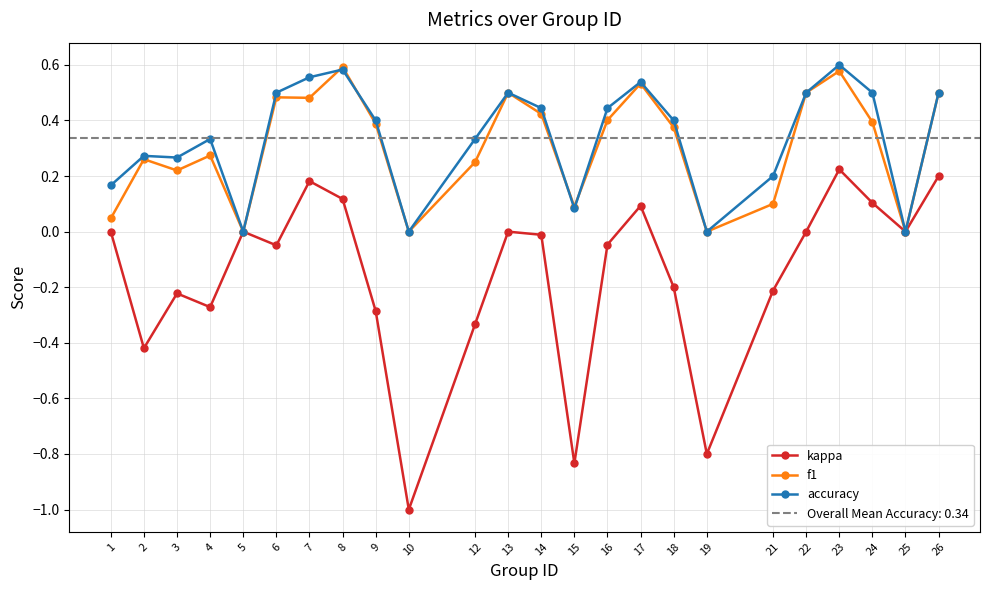

How many categories are shown in the chart?

24